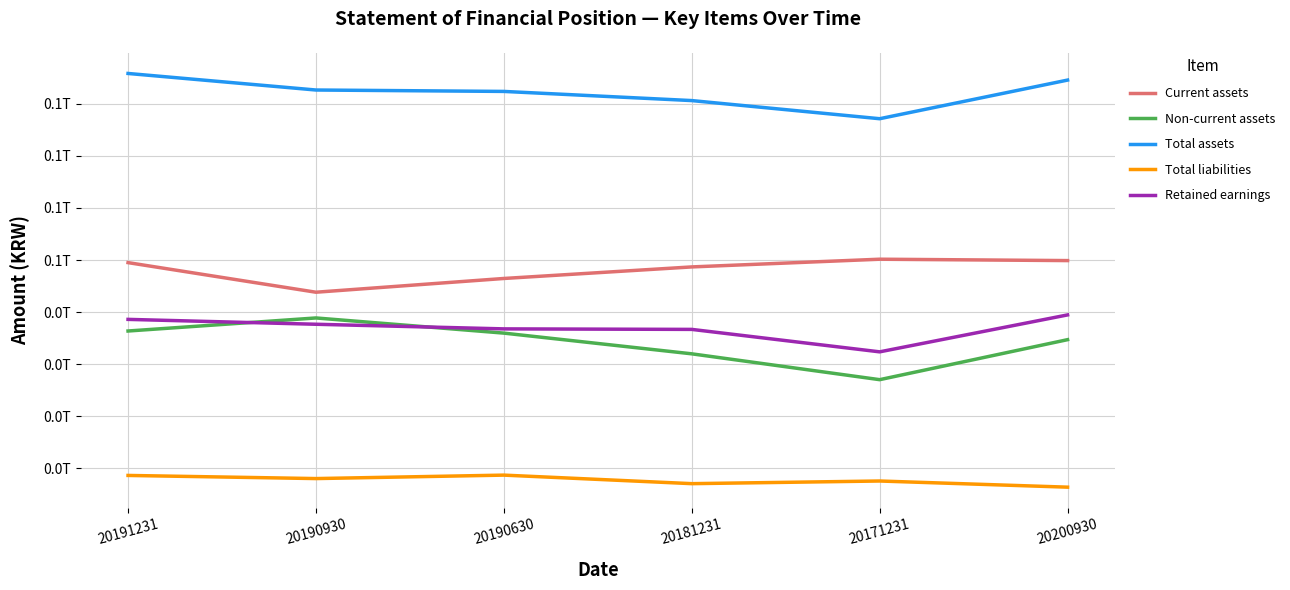

Is this an area chart (filled region under the line)?

No